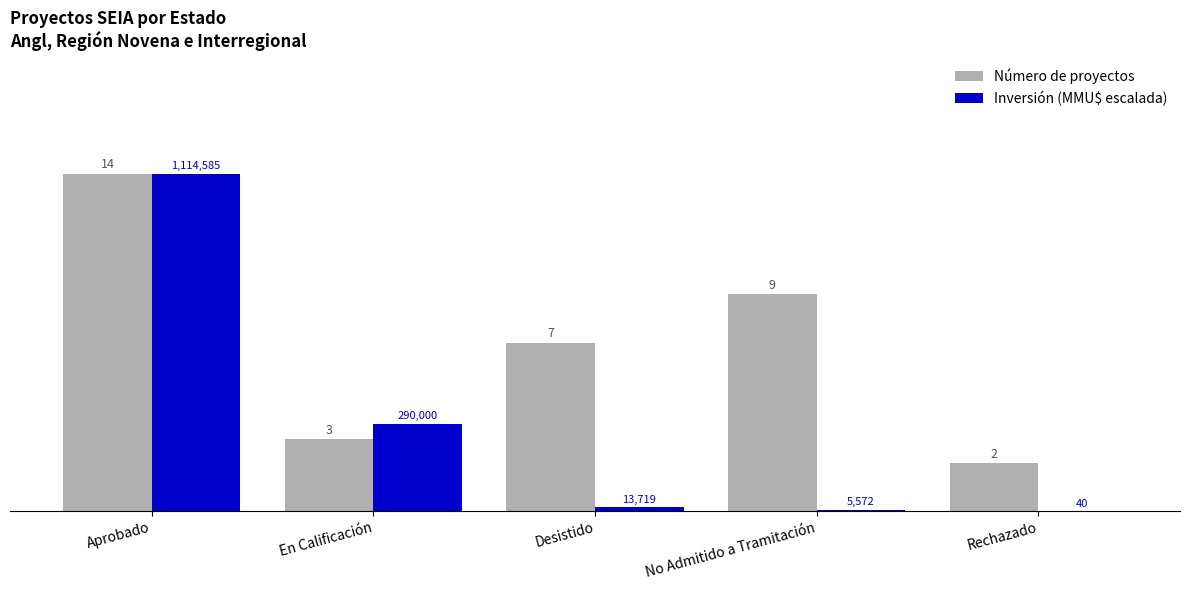

At which label is Inversión (MMU$ escalada) closest to 7?

En Calificación